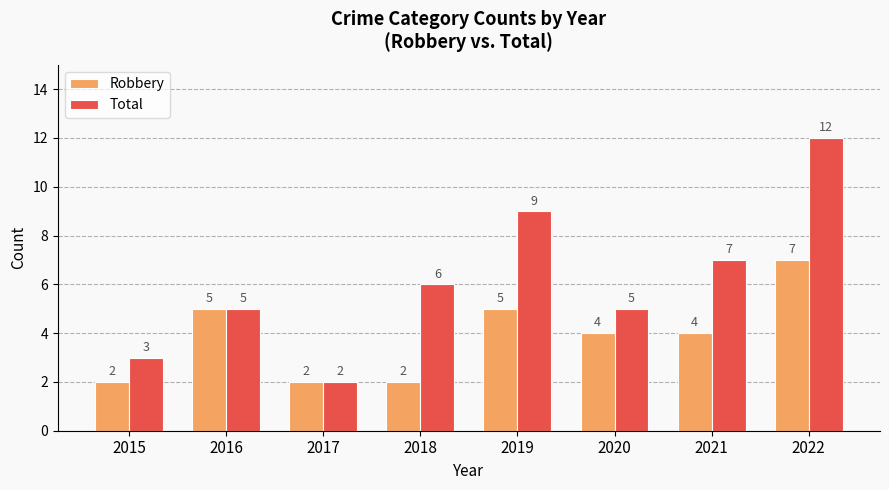

At which category is the sum across all series the highest?

2022